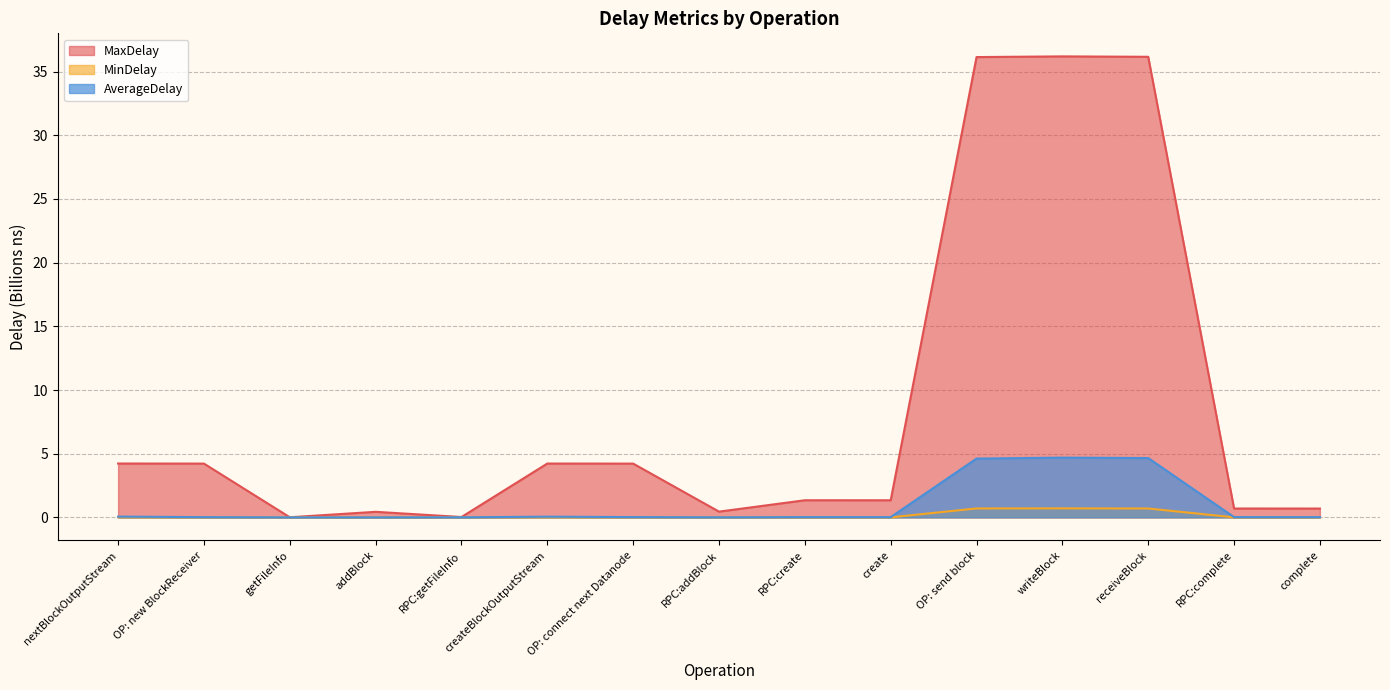

What is the total value across all series at createBlockOutputStream?

4.3